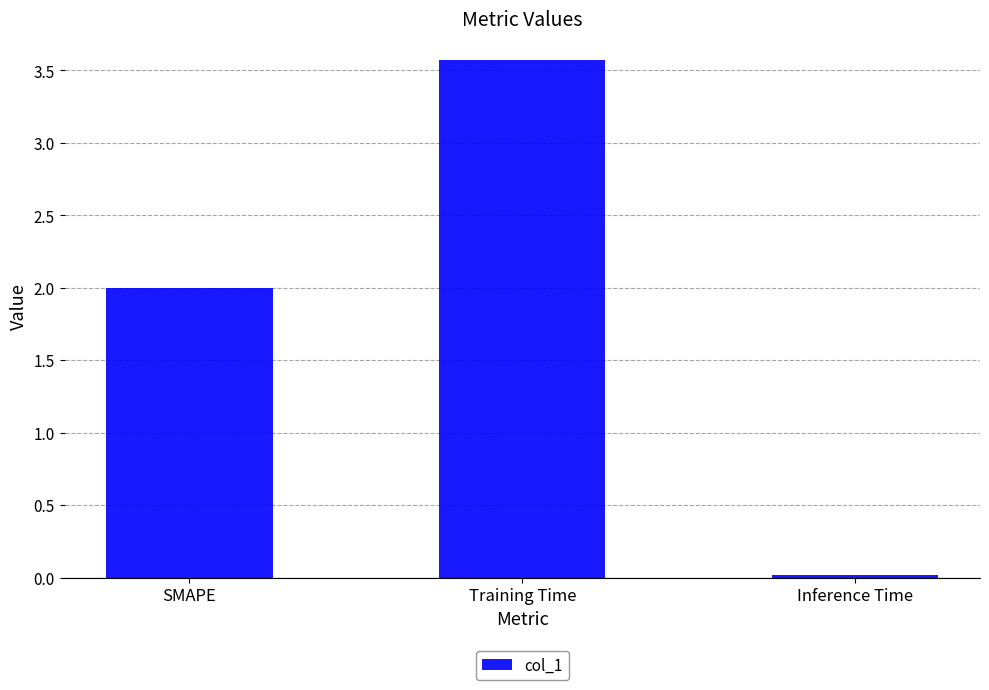

Read the value at SMAPE.

2.0